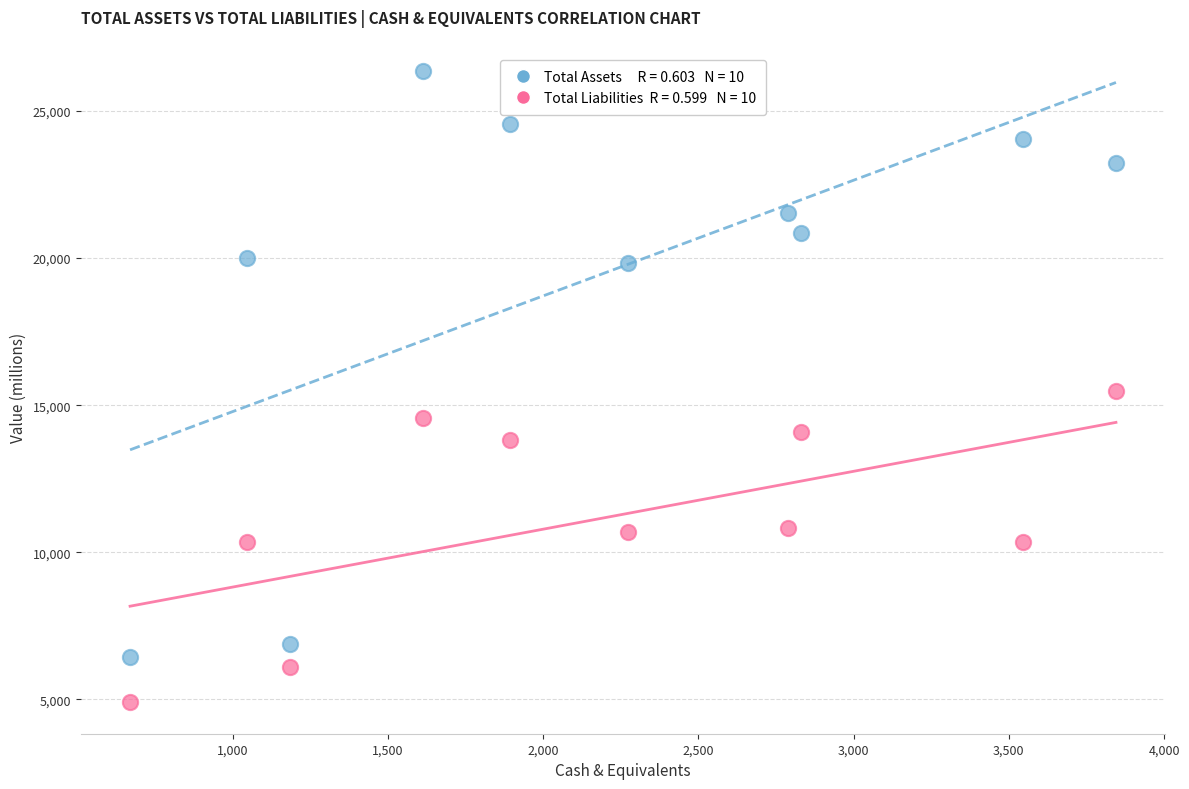

Across all data points, what is the range of Y values (max minus min)?

21451